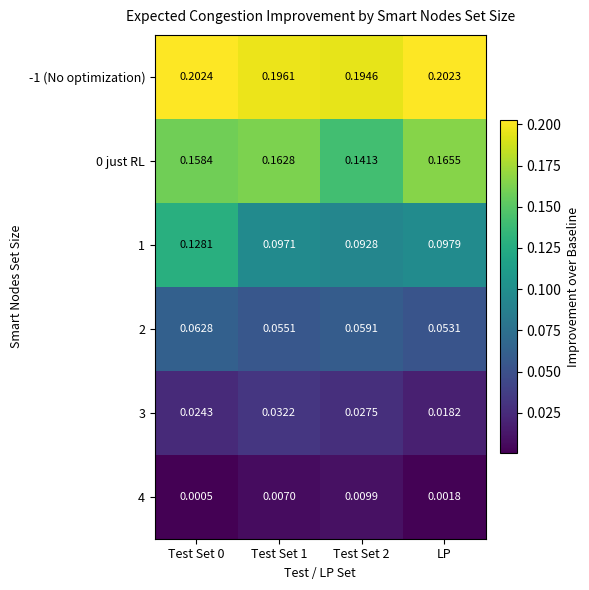

Is the value of 2 at LP greater than the value of 4 at LP?

Yes